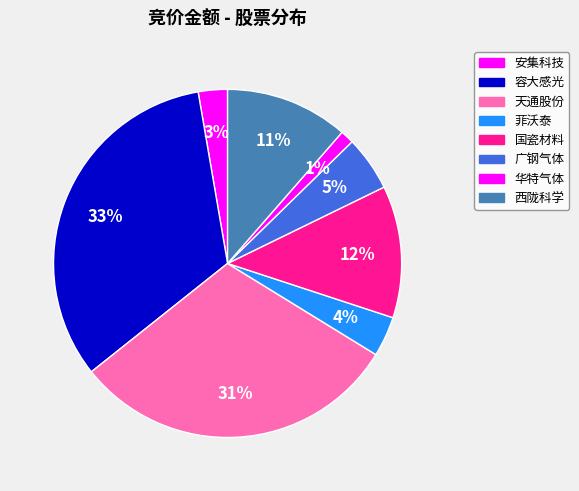

Is it true that 菲沃泰 is 9% of the pie?

False